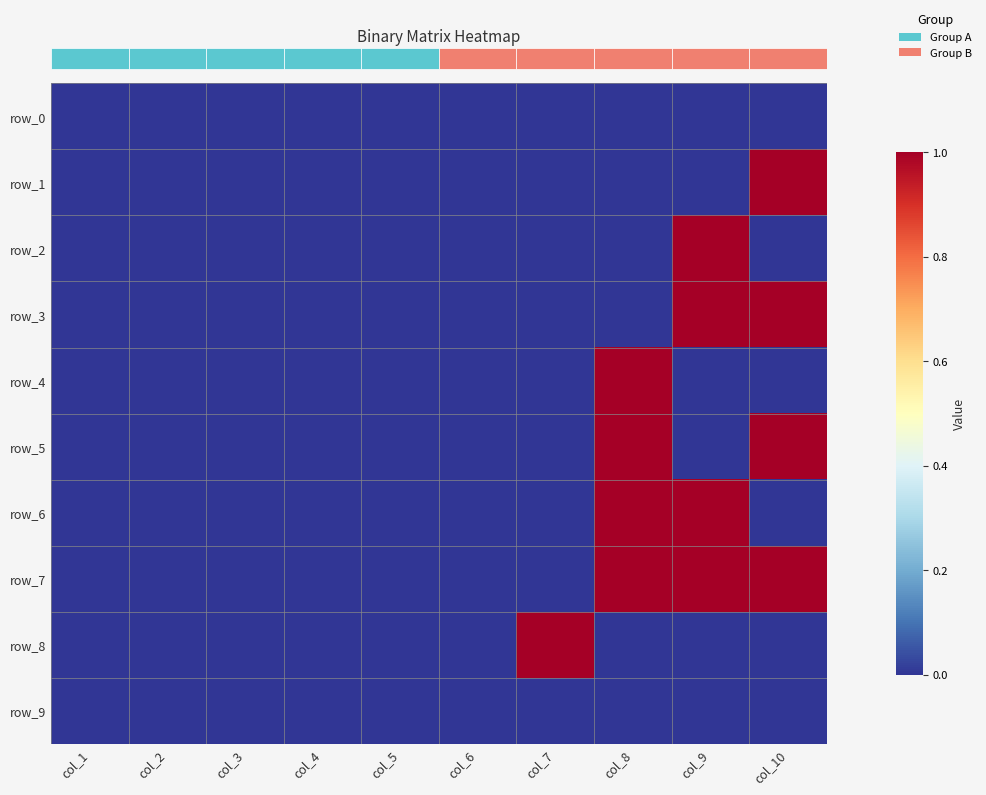

Reading right to left, list all the values displayed in this chart.

row_0: 0	0	0	0	0	0	0	0	0	0
row_1: 1	0	0	0	0	0	0	0	0	0
row_2: 0	1	0	0	0	0	0	0	0	0
row_3: 1	1	0	0	0	0	0	0	0	0
row_4: 0	0	1	0	0	0	0	0	0	0
row_5: 1	0	1	0	0	0	0	0	0	0
row_6: 0	1	1	0	0	0	0	0	0	0
row_7: 1	1	1	0	0	0	0	0	0	0
row_8: 0	0	0	1	0	0	0	0	0	0
row_9: 0	0	0	0	0	0	0	0	0	0